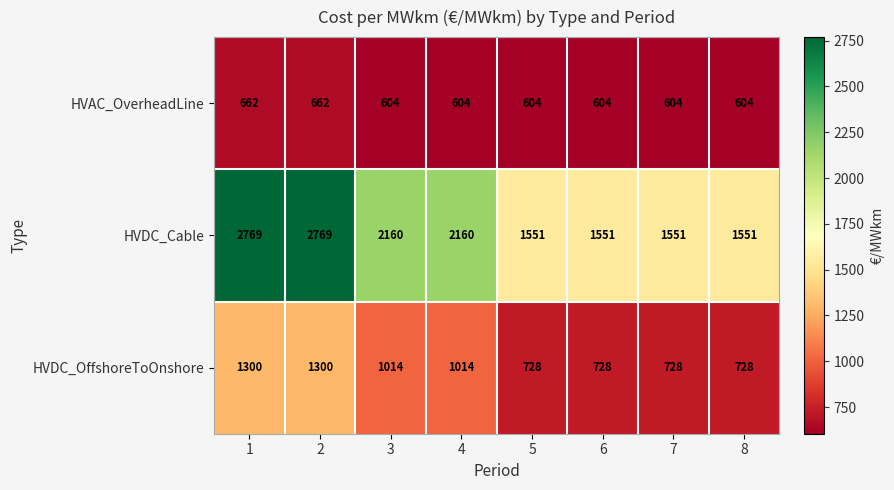

Which series has the largest total across all categories?

HVDC_Cable